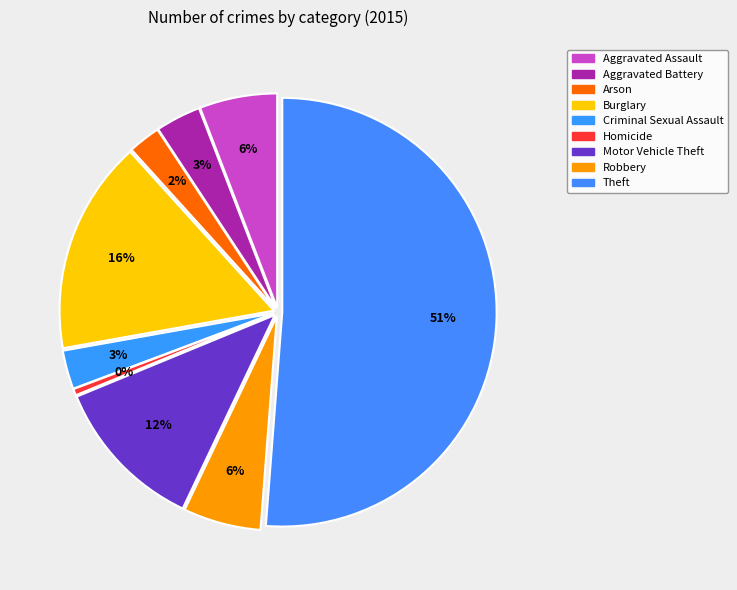

Does Aggravated Battery represent more than half of the total?

No